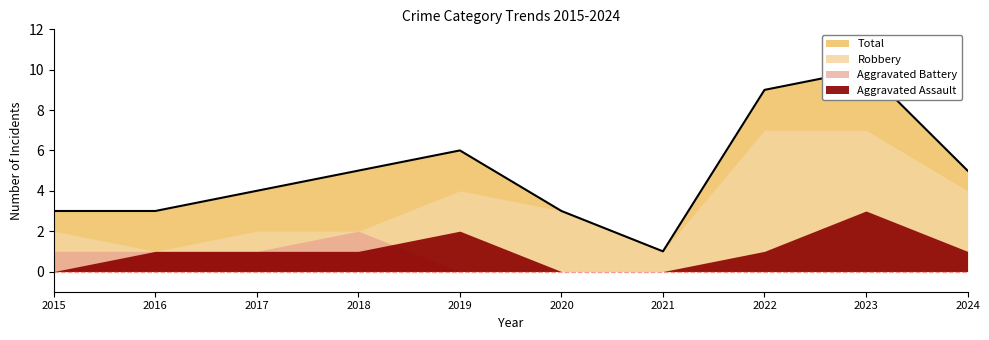

Which series has the widest spread of values?

Total